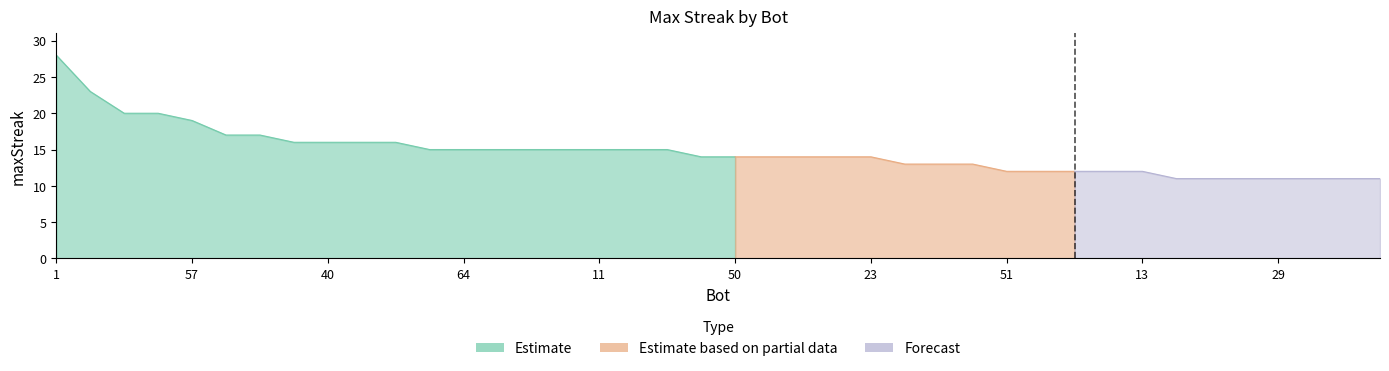

How many values are below 14?

15